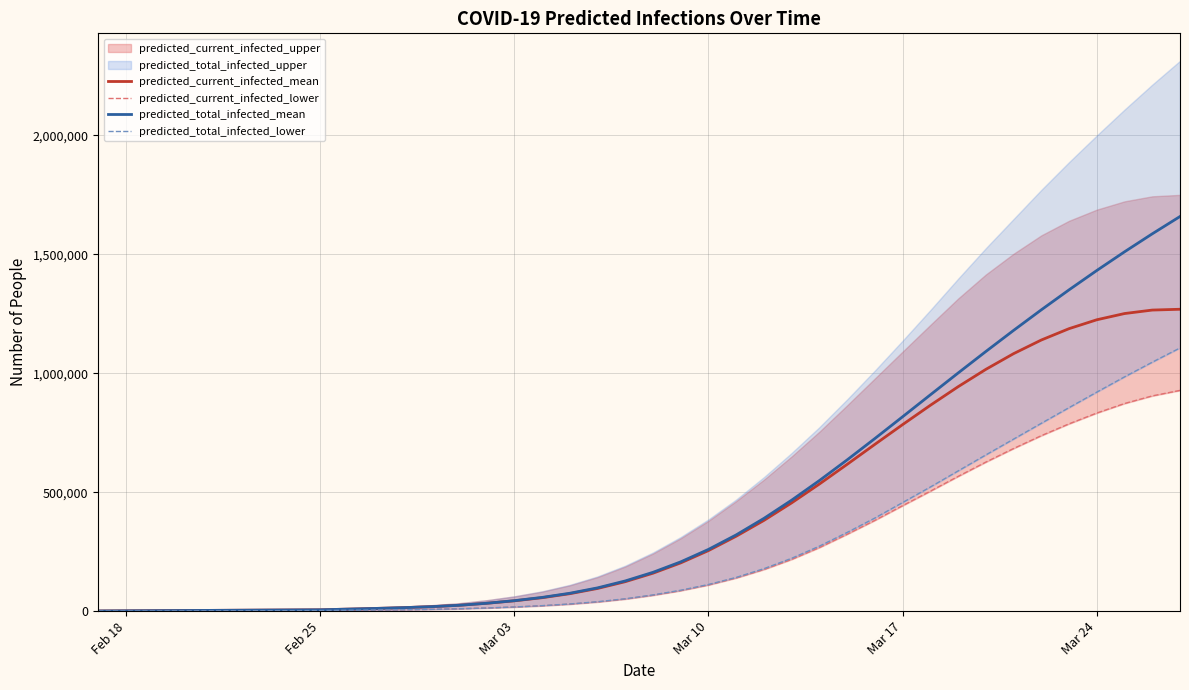

What is the maximum value for predicted_current_infected_mean?

1268879